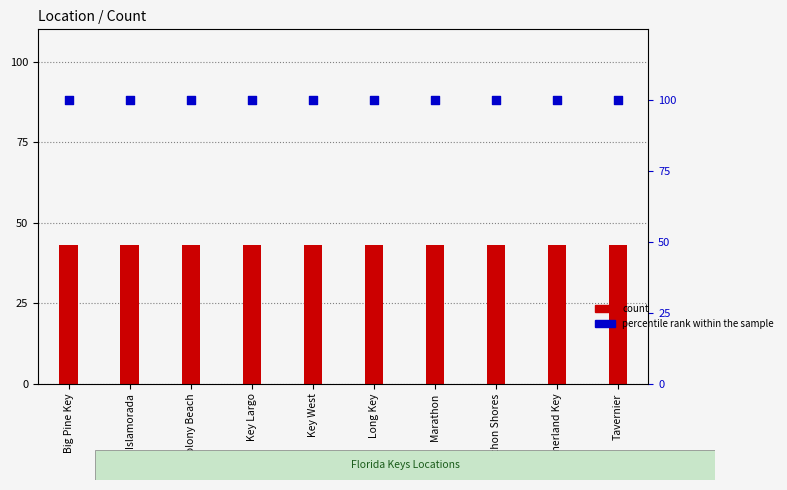

Which series has the largest total across all categories?

percentile rank within the sample